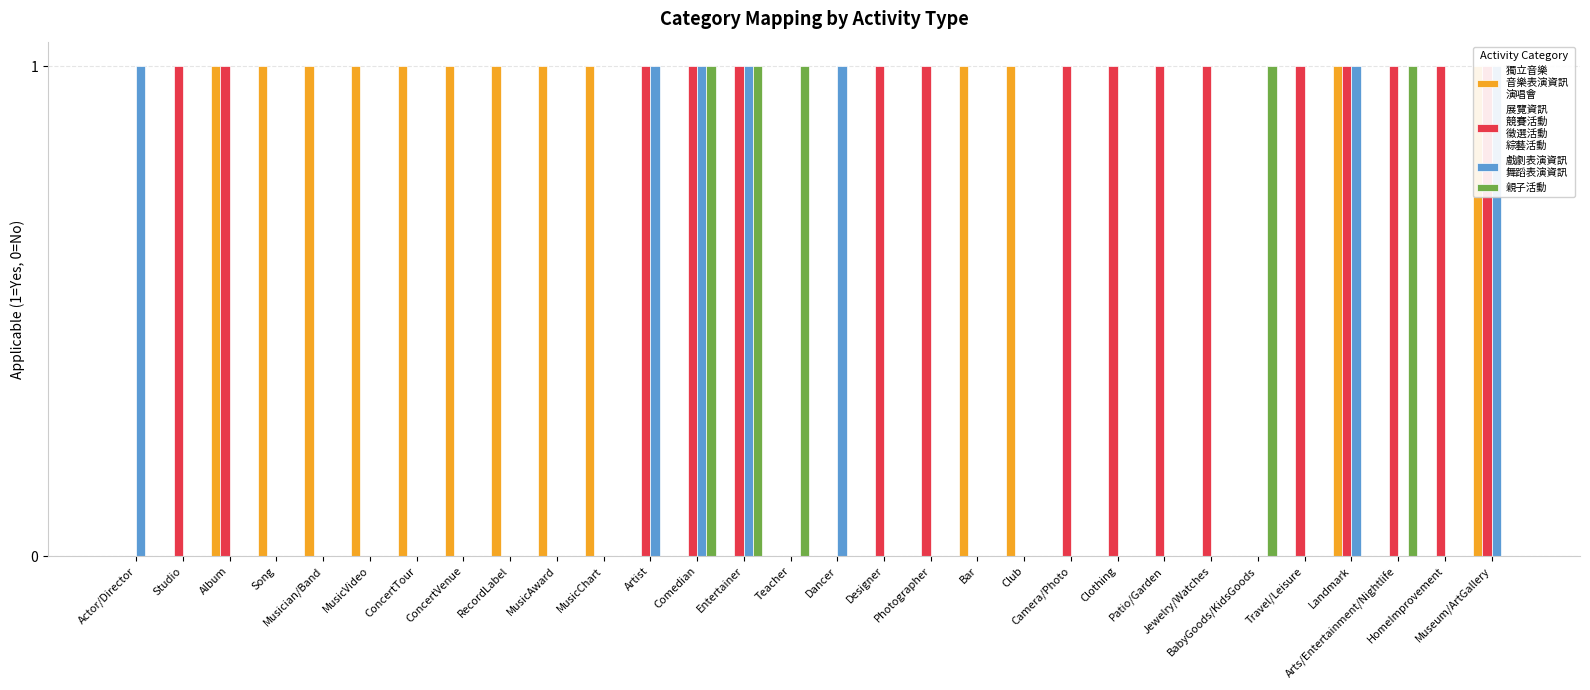

Reading left to right, extract all data points from this chart.

獨立音樂 
音樂表演資訊 
演唱會: Actor/Director=0	Studio=0	Album=1	Song=1	Musician/Band=1	MusicVideo=1	ConcertTour=1	ConcertVenue=1	RecordLabel=1	MusicAward=1	MusicChart=1	Artist=0	Comedian=0	Entertainer=0	Teacher=0	Dancer=0	Designer=0	Photographer=0	Bar=1	Club=1	Camera/Photo=0	Clothing=0	Patio/Garden=0	Jewelry/Watches=0	BabyGoods/KidsGoods=0	Travel/Leisure=0	Landmark=1	Arts/Entertainment/Nightlife=0	HomeImprovement=0	Museum/ArtGallery=1
展覽資訊 
競賽活動 
徵選活動 
綜藝活動: Actor/Director=0	Studio=1	Album=1	Song=0	Musician/Band=0	MusicVideo=0	ConcertTour=0	ConcertVenue=0	RecordLabel=0	MusicAward=0	MusicChart=0	Artist=1	Comedian=1	Entertainer=1	Teacher=0	Dancer=0	Designer=1	Photographer=1	Bar=0	Club=0	Camera/Photo=1	Clothing=1	Patio/Garden=1	Jewelry/Watches=1	BabyGoods/KidsGoods=0	Travel/Leisure=1	Landmark=1	Arts/Entertainment/Nightlife=1	HomeImprovement=1	Museum/ArtGallery=1
戲劇表演資訊
舞蹈表演資訊: Actor/Director=1	Studio=0	Album=0	Song=0	Musician/Band=0	MusicVideo=0	ConcertTour=0	ConcertVenue=0	RecordLabel=0	MusicAward=0	MusicChart=0	Artist=1	Comedian=1	Entertainer=1	Teacher=0	Dancer=1	Designer=0	Photographer=0	Bar=0	Club=0	Camera/Photo=0	Clothing=0	Patio/Garden=0	Jewelry/Watches=0	BabyGoods/KidsGoods=0	Travel/Leisure=0	Landmark=1	Arts/Entertainment/Nightlife=0	HomeImprovement=0	Museum/ArtGallery=1
親子活動: Actor/Director=0	Studio=0	Album=0	Song=0	Musician/Band=0	MusicVideo=0	ConcertTour=0	ConcertVenue=0	RecordLabel=0	MusicAward=0	MusicChart=0	Artist=0	Comedian=1	Entertainer=1	Teacher=1	Dancer=0	Designer=0	Photographer=0	Bar=0	Club=0	Camera/Photo=0	Clothing=0	Patio/Garden=0	Jewelry/Watches=0	BabyGoods/KidsGoods=1	Travel/Leisure=0	Landmark=0	Arts/Entertainment/Nightlife=1	HomeImprovement=0	Museum/ArtGallery=0